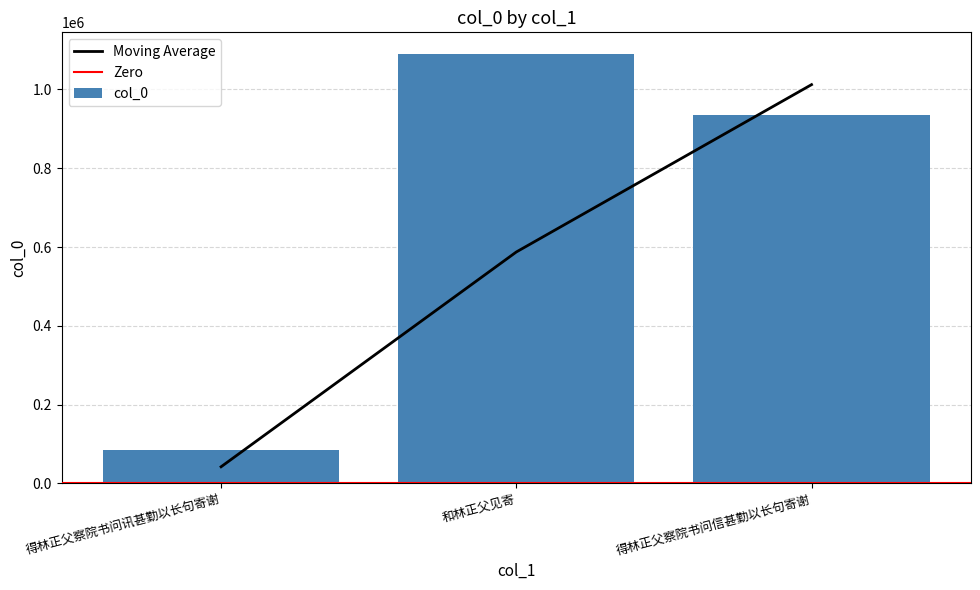

Which label corresponds to the smallest value in the chart?

得林正父察院书问讯甚勤以长句寄谢